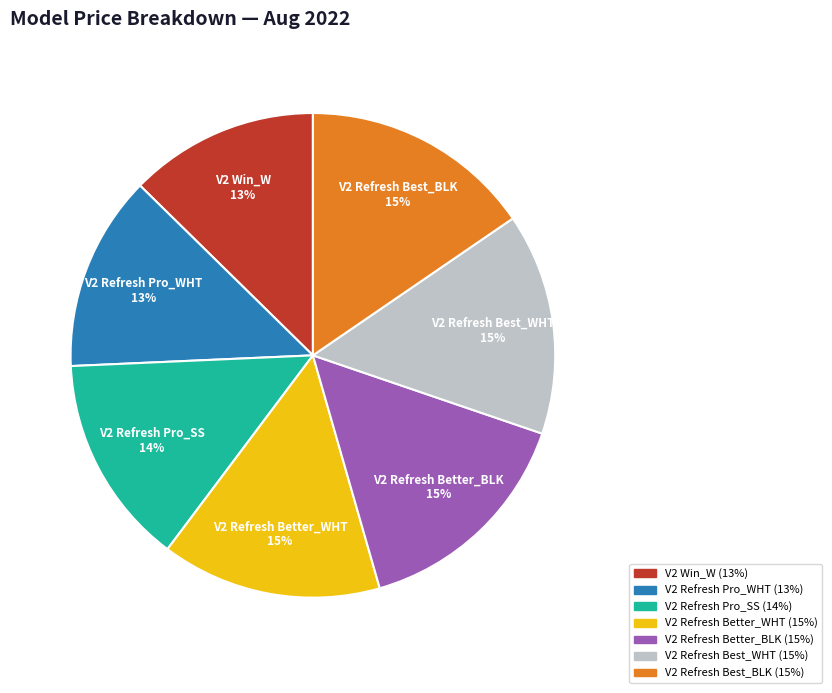

Is the sum of V2 Refresh Better_WHT and V2 Refresh Pro_WHT greater than half?

No